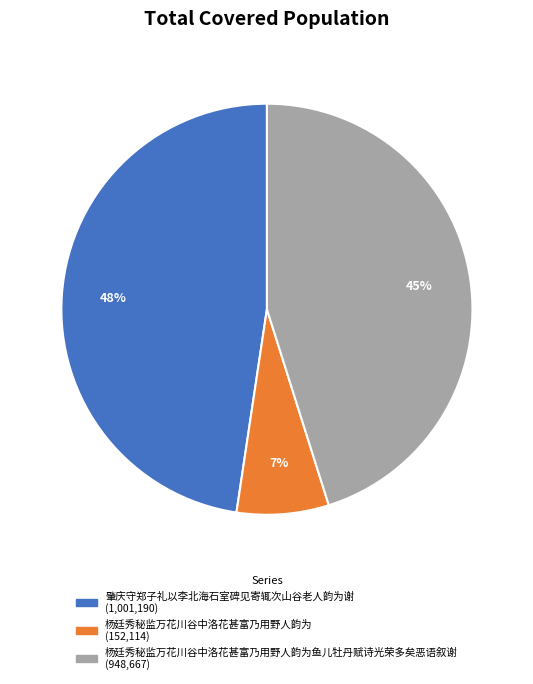

To the nearest percent, what is the average slice percentage?

33%